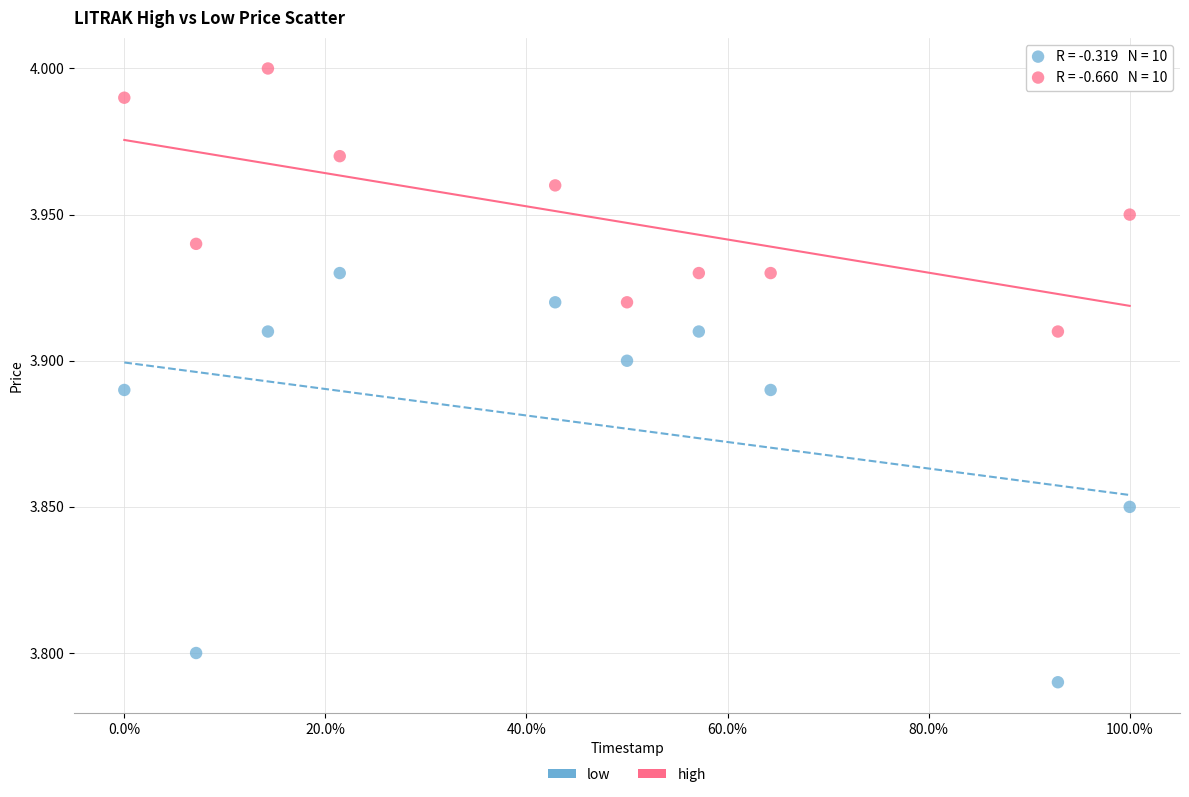

Which series reaches the minimum Y coordinate?

low